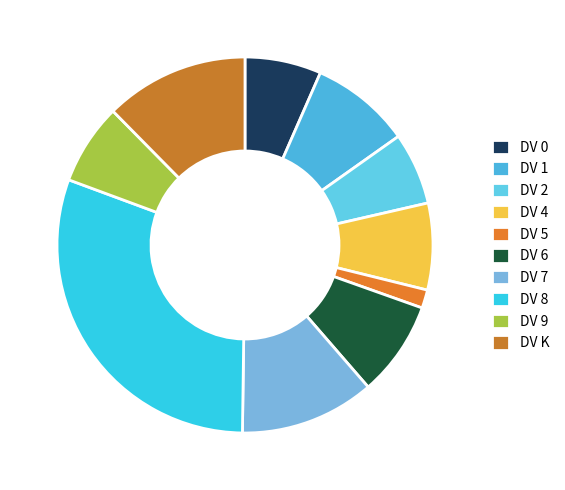

How many slices are in this pie chart?

10